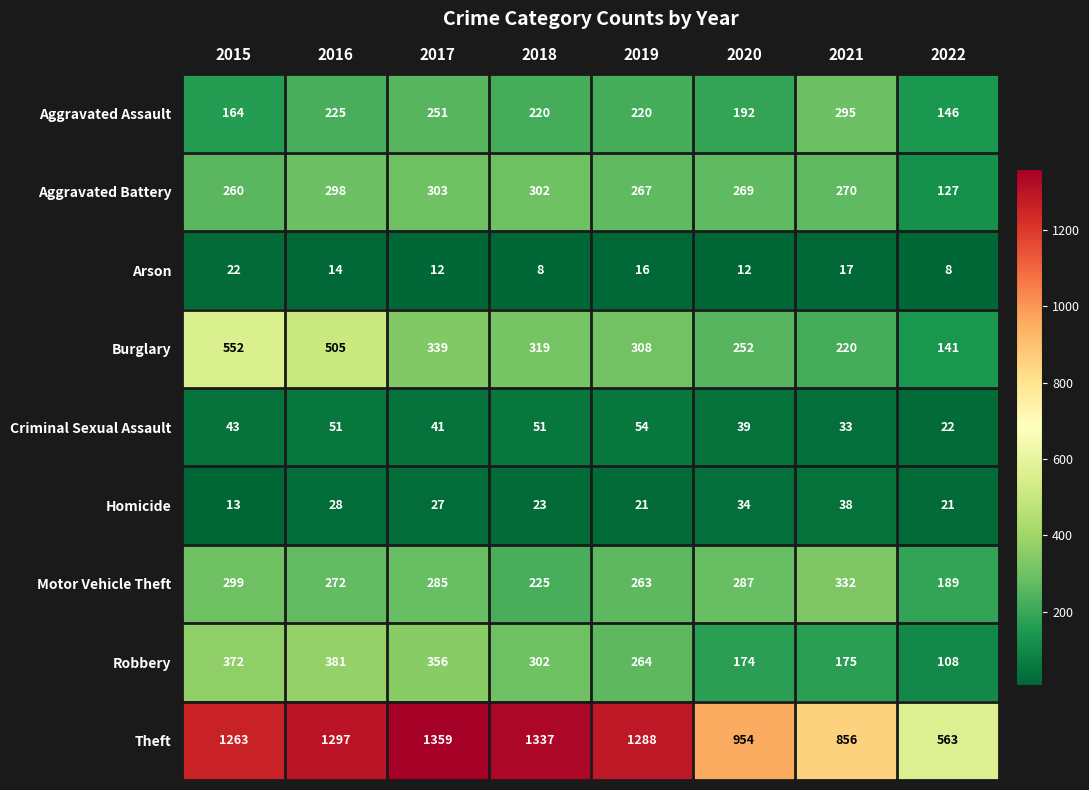

What value does the Arson series have at 2016?

14